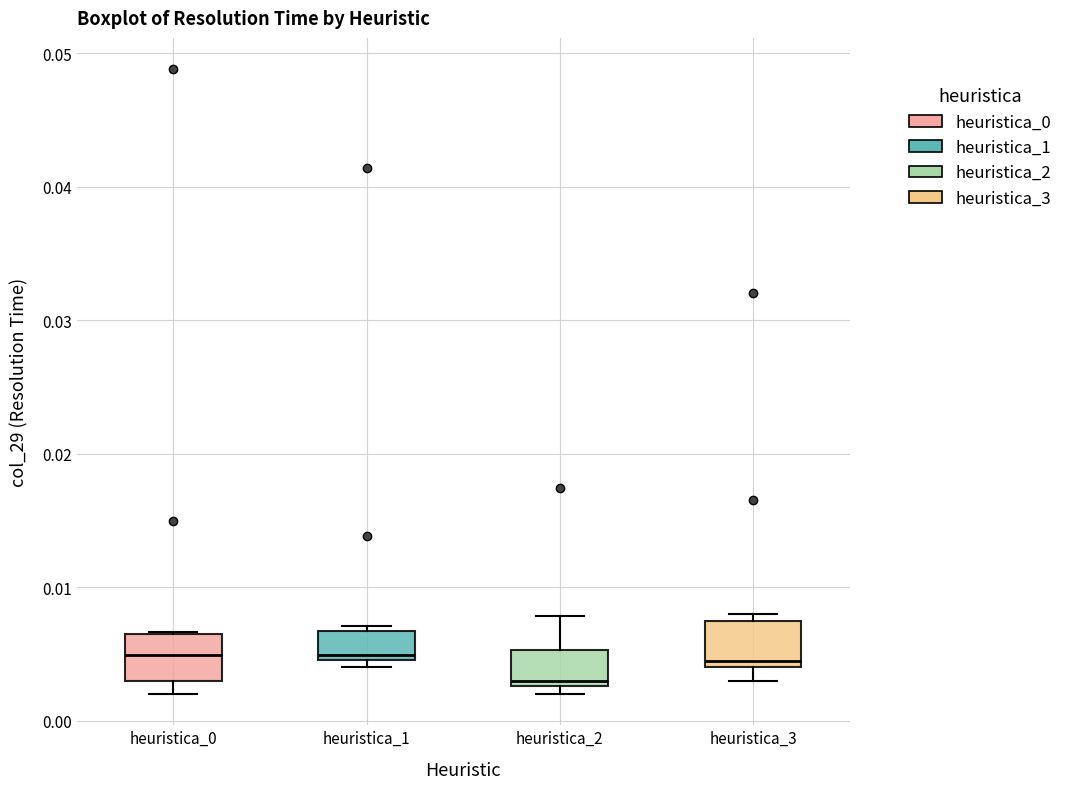

Reading left to right, read every box against the y-axis: the position of its median line, the range the box covers, and the ends of its whiskers. The values are not printed on the chart, so give them approximately, as read against the axis.

heuristica_0: median 0.005, box 0.003 to 0.007, whiskers 0.002 to 0.007
heuristica_1: median 0.005 (just above the box's lower edge), box 0.005 to 0.007, whiskers 0.004 to 0.007 (just above the box's upper edge)
heuristica_2: median 0.003 (just above the box's lower edge), box 0.003 to 0.005, whiskers 0.002 to 0.008
heuristica_3: median 0.004 (just above the box's lower edge), box 0.004 to 0.007, whiskers 0.003 to 0.008